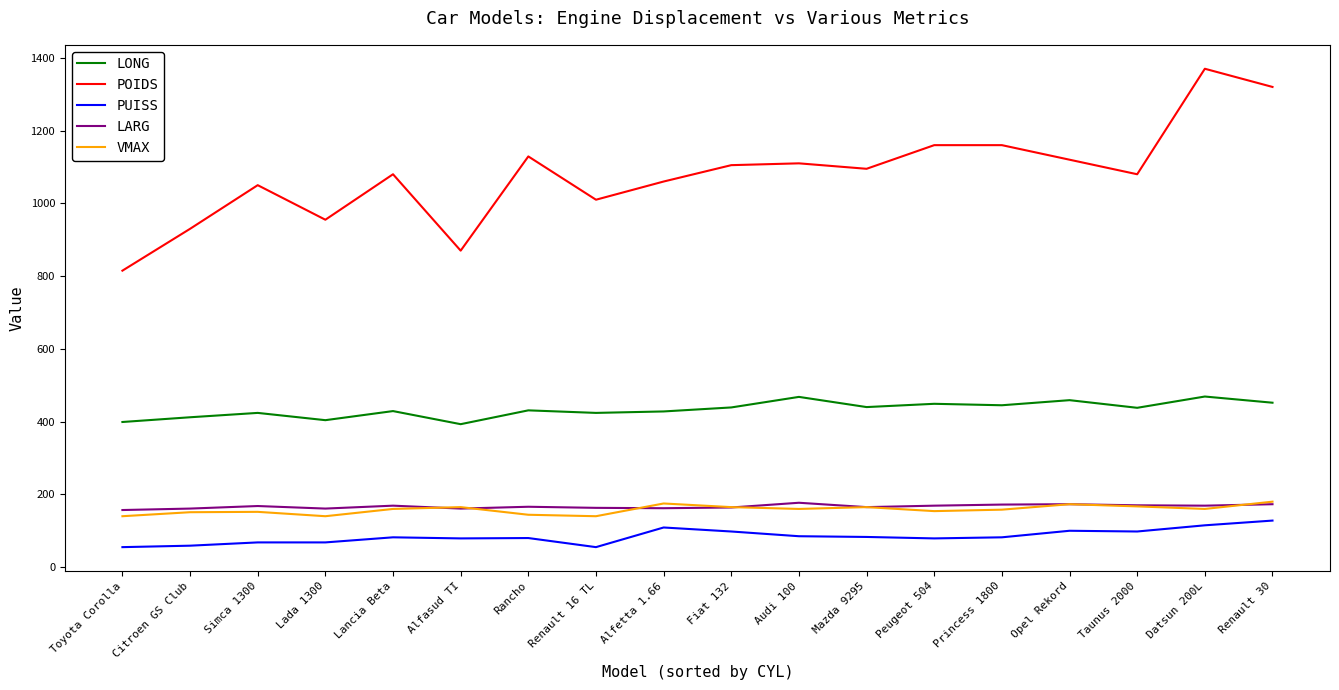

Is it true that POIDS equals 297 at Taunus 2000?

False